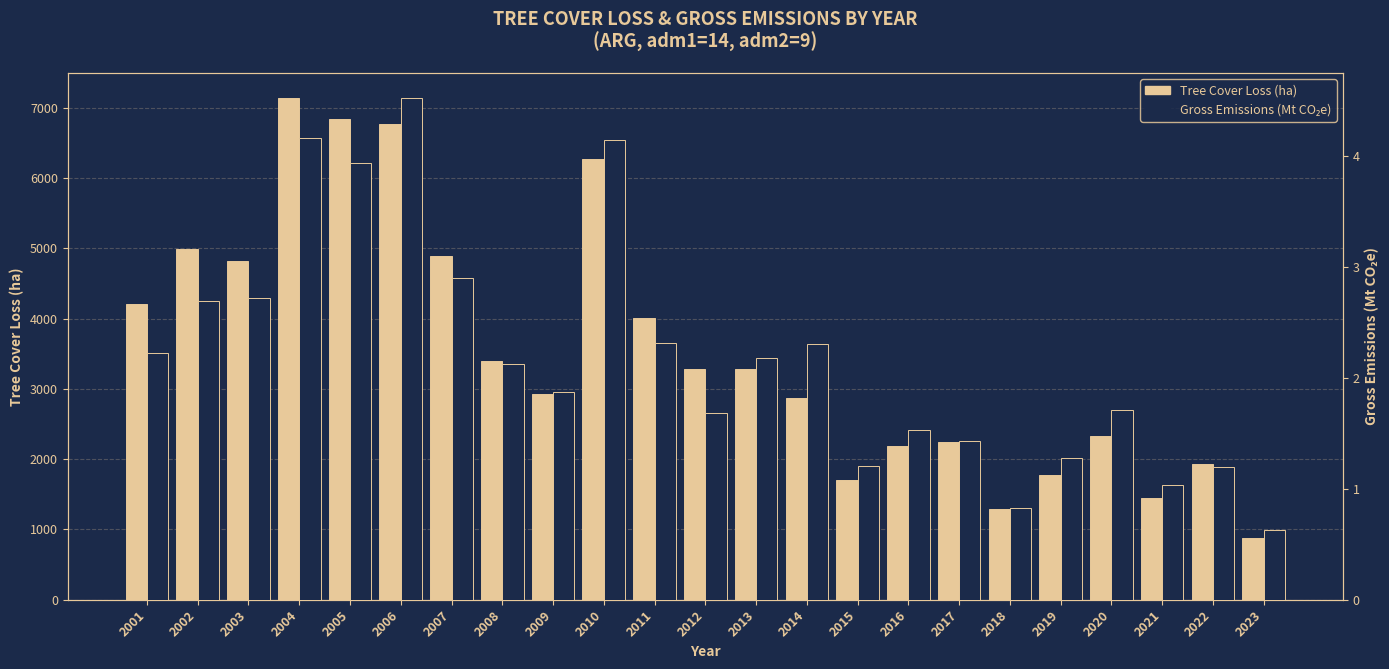

What is the smallest value displayed?

0.6